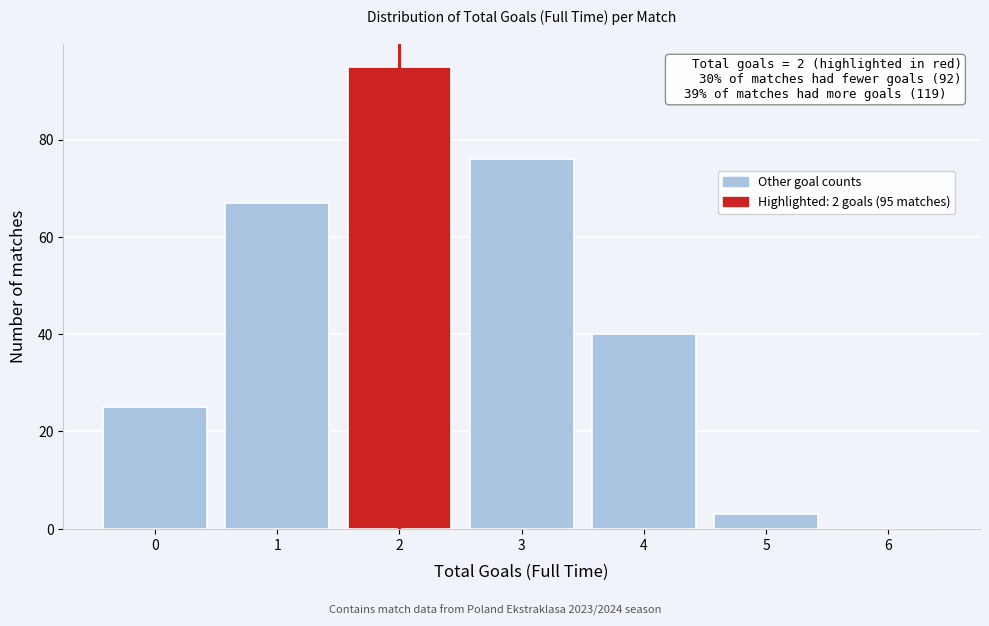

Over which range of the x-axis is the bar tallest?

1.5 to 2.5